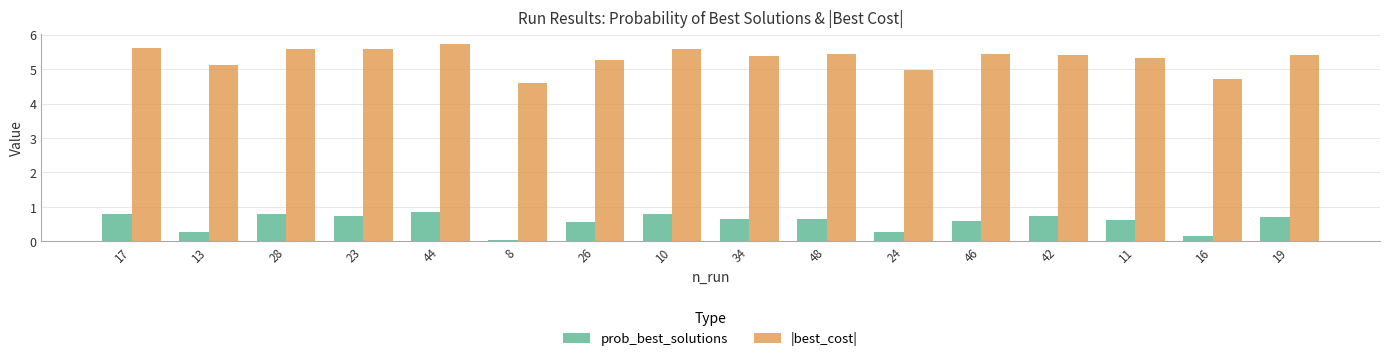

What position from the left is 13?

2